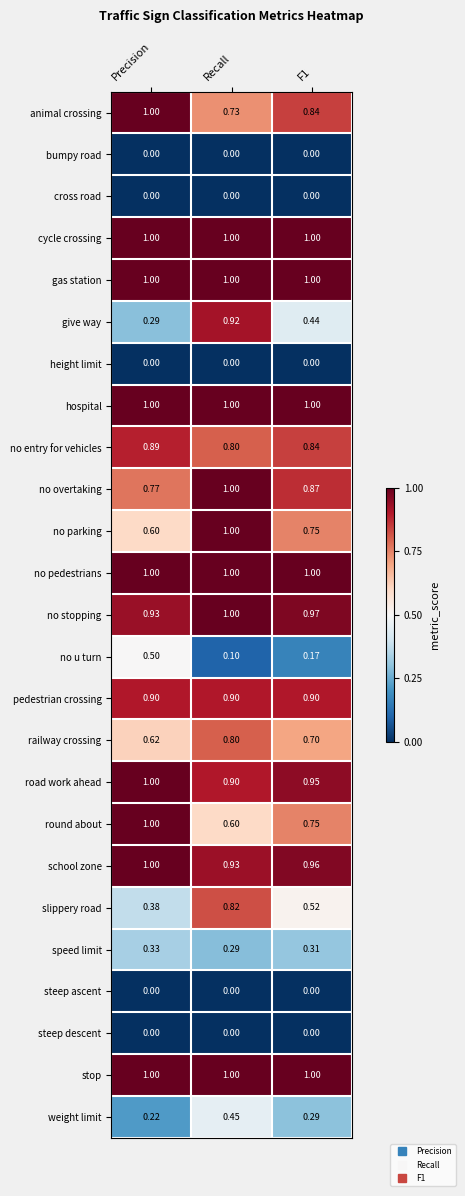

At which label does school zone reach its peak?

Precision